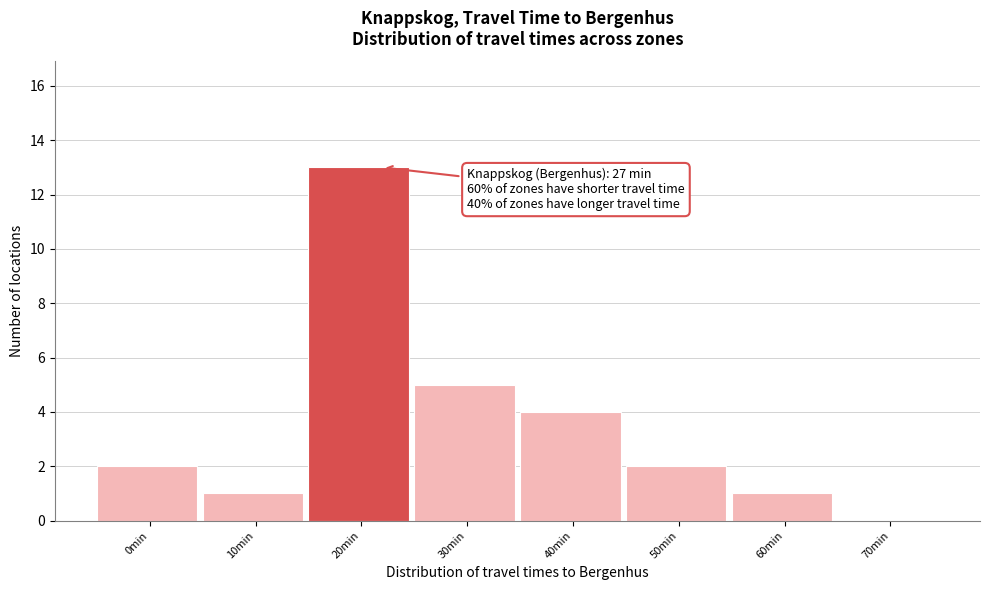

Reading left to right, transcribe all the data shown in this chart.

0min=2	10min=1	20min=13	30min=5	40min=4	50min=2	60min=1	70min=0